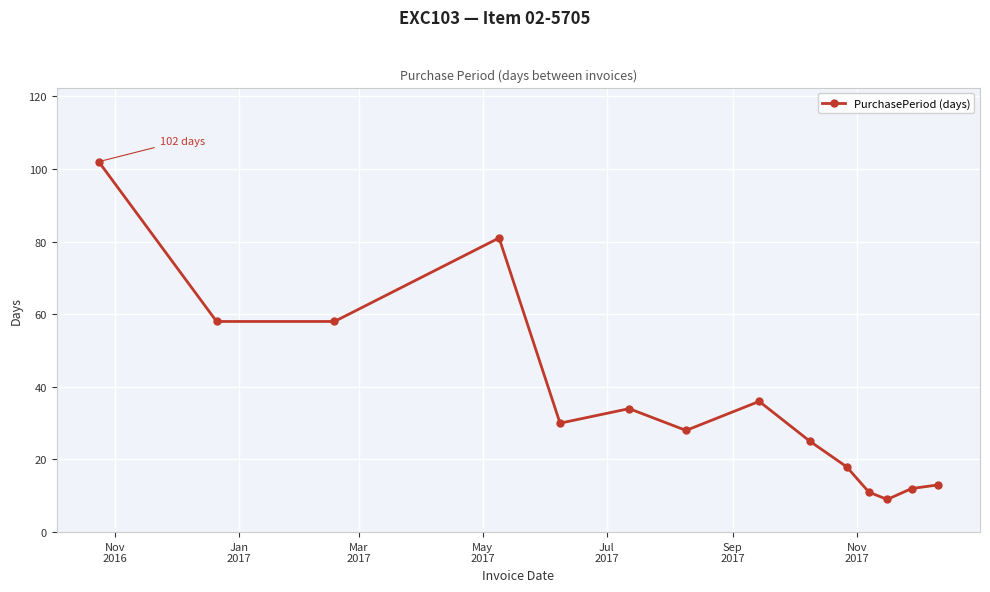

What is the minimum value shown in the chart?

9